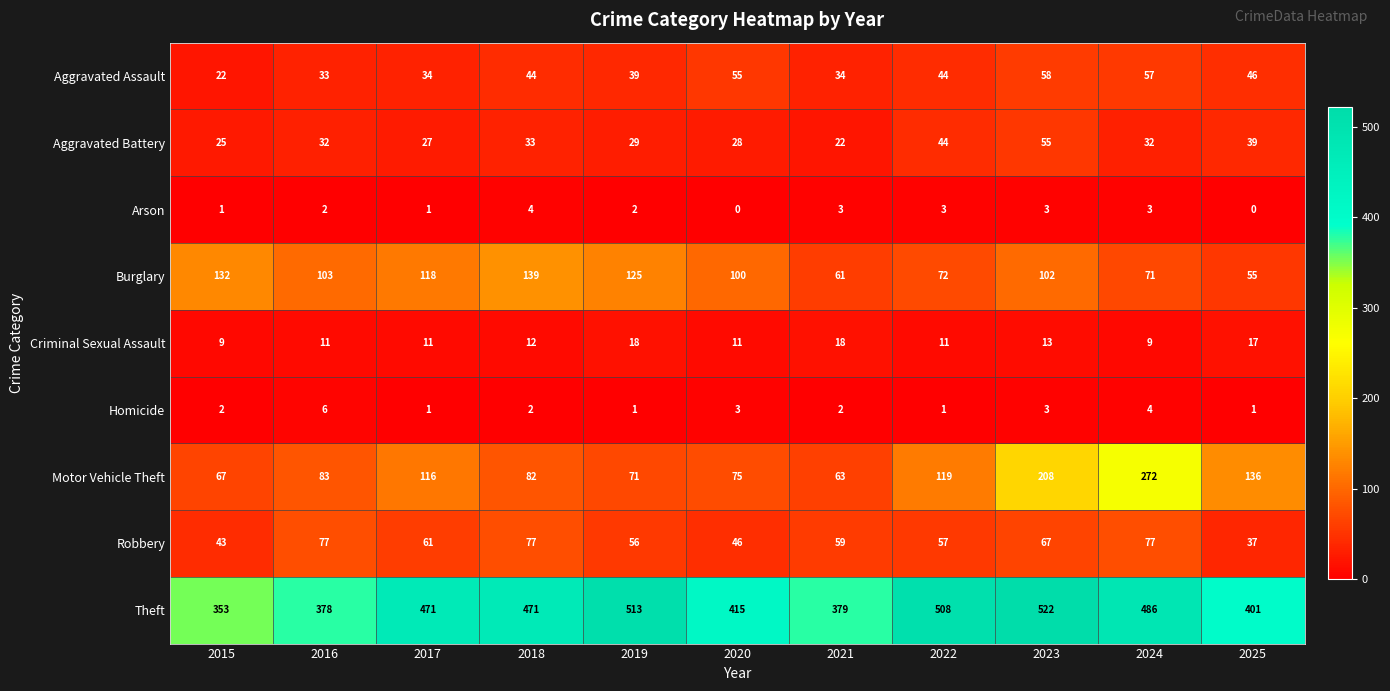

What is the maximum value shown in the chart?

522